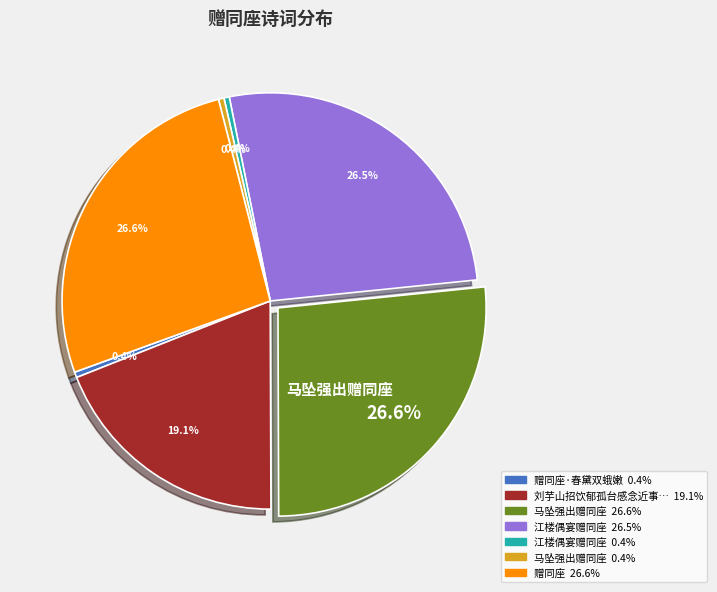

Is there any slice that represents more than half of the pie?

No